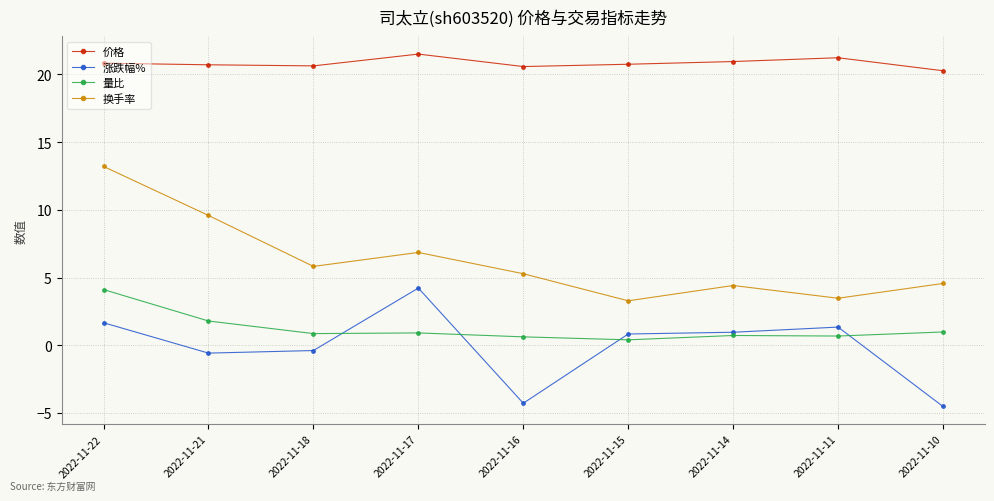

At which category is the sum across all series the highest?

2022-11-22